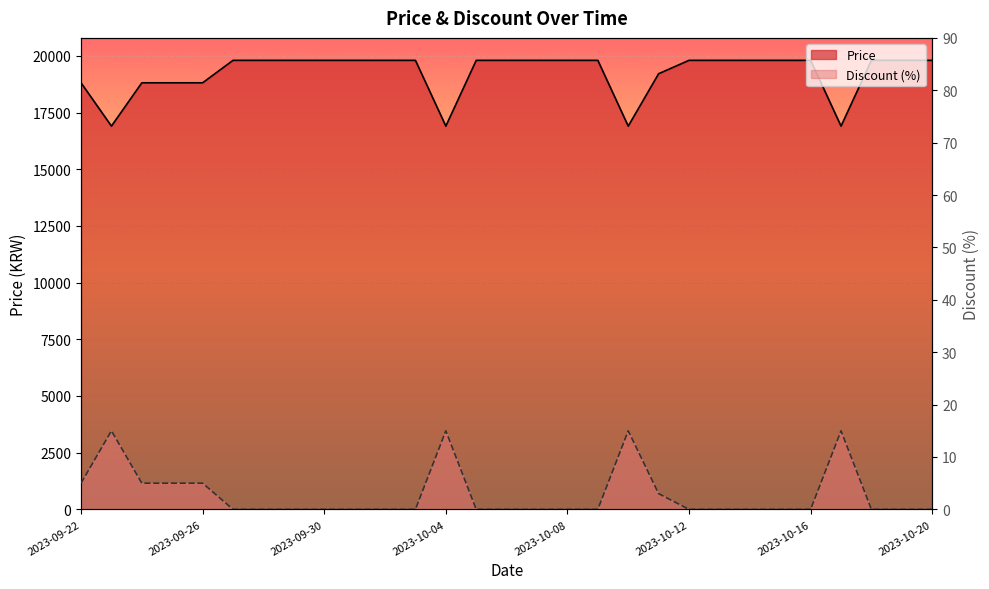

What is the sum of all Price values?

558050